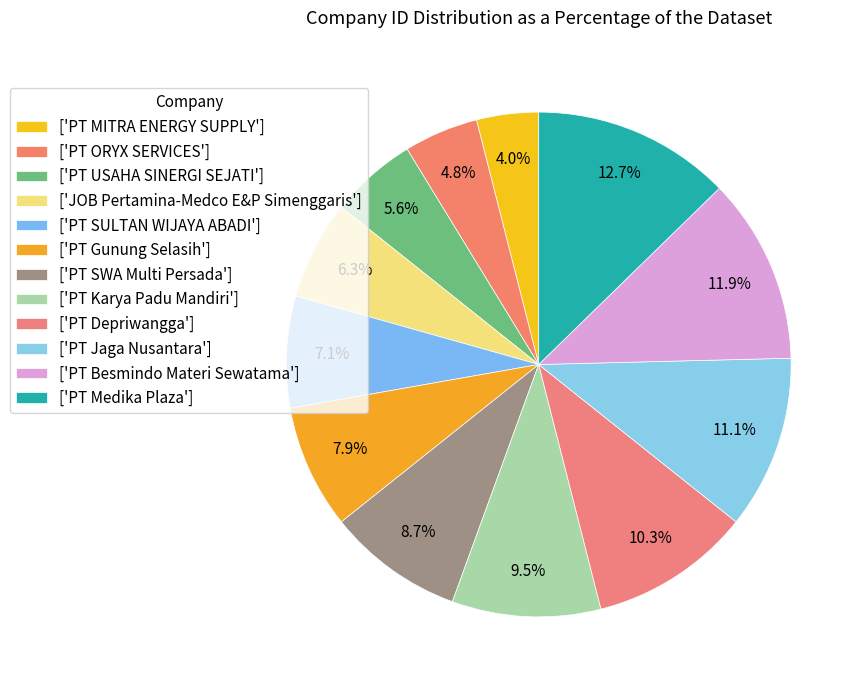

Rank the categories by value from lowest to highest.

PT MITRA ENERGY SUPPLY, PT ORYX SERVICES, PT USAHA SINERGI SEJATI, JOB Pertamina-Medco E&P Simenggaris, PT SULTAN WIJAYA ABADI, PT Gunung Selasih, PT SWA Multi Persada, PT Karya Padu Mandiri, PT Depriwangga, PT Jaga Nusantara, PT Besmindo Materi Sewatama, PT Medika Plaza